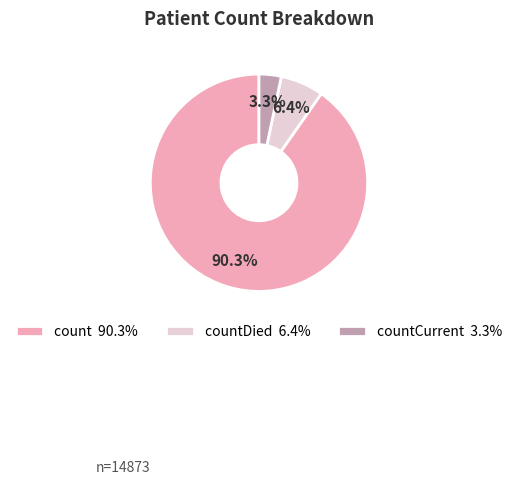

Is there a majority slice in this chart?

Yes